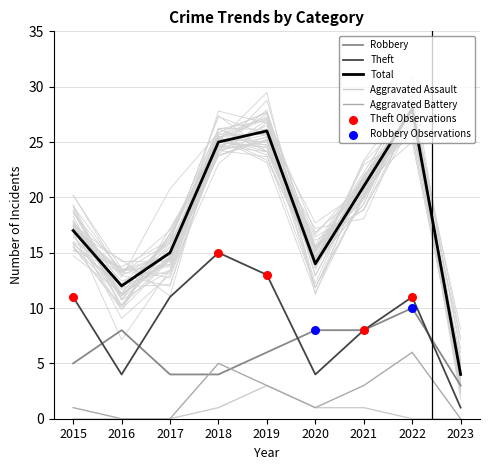

At how many categories does at least one series exceed 11?

8